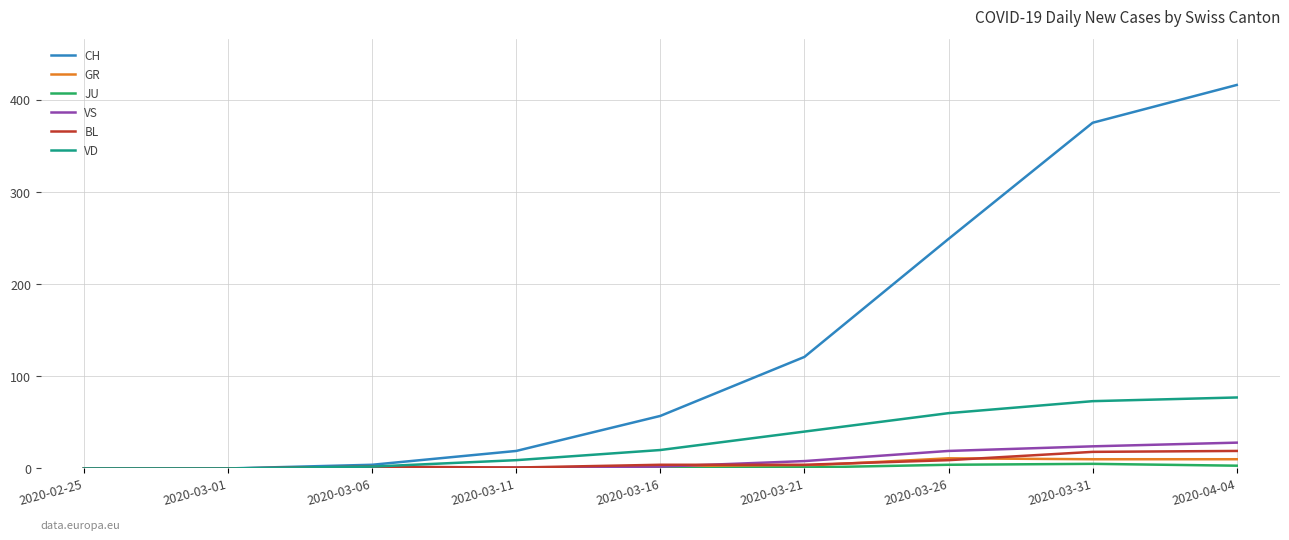

At which label does CH reach its peak?

2020-04-04